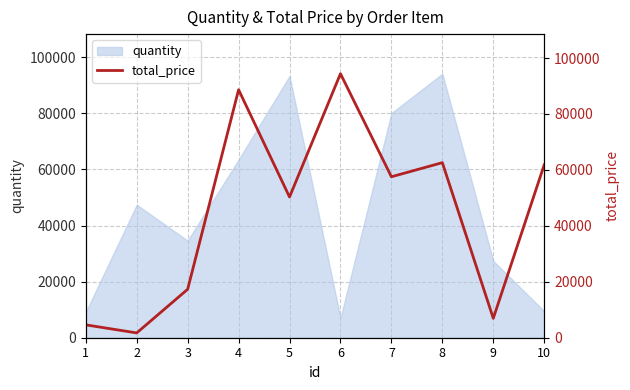

How many lines are shown in the chart?

1